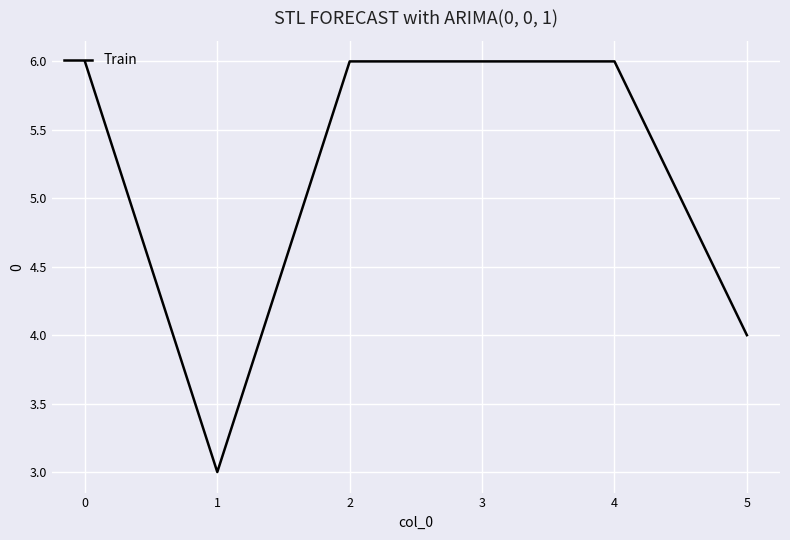

Is it true that the value at 3 is 6?

True